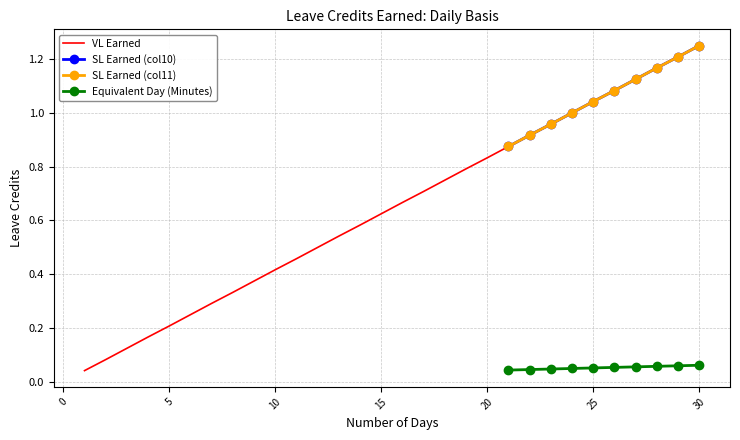

Is this an area chart (filled region under the line)?

No